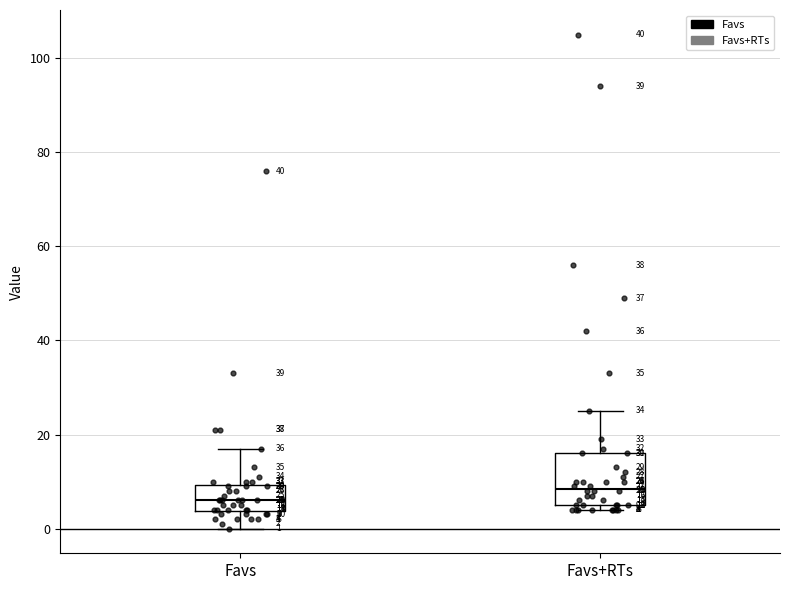

Which box's median line is the lowest?

Favs